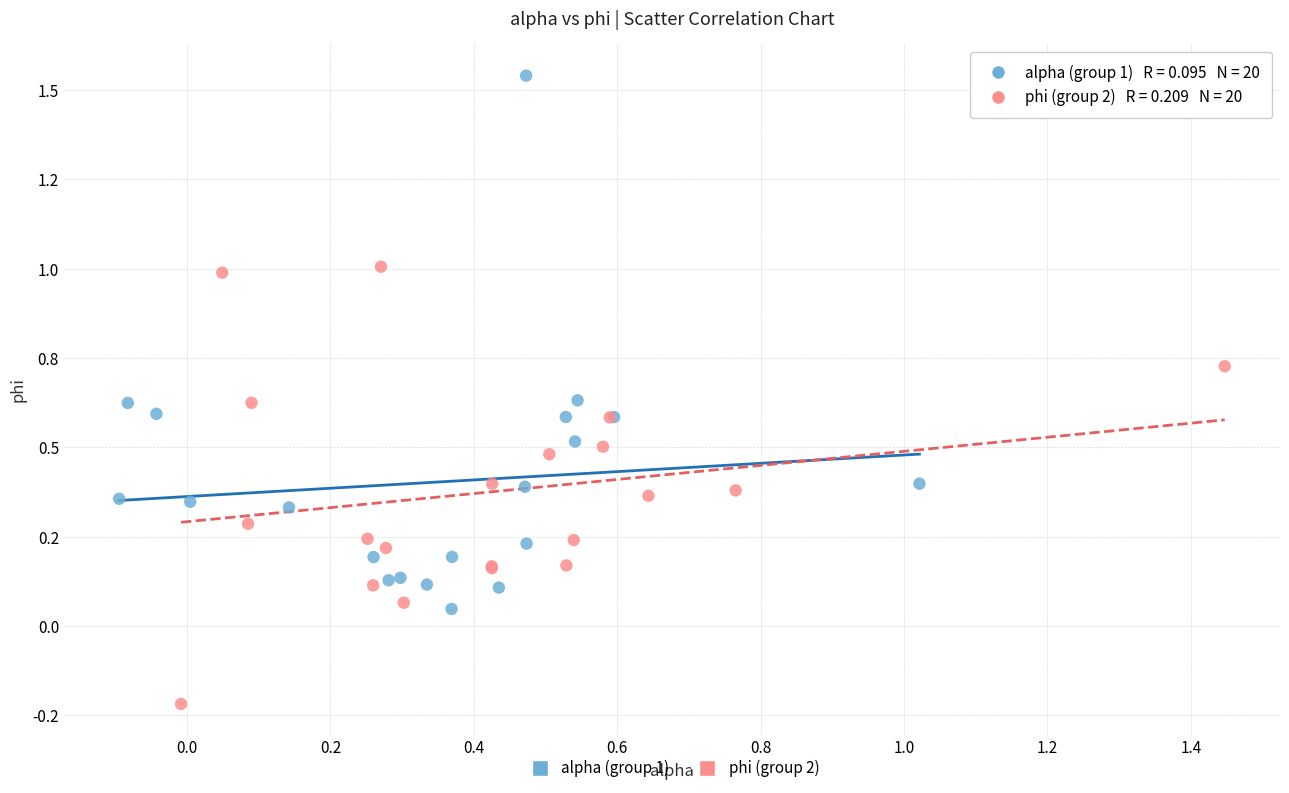

What are all the series names shown in the legend?

alpha (group 1), phi (group 2)